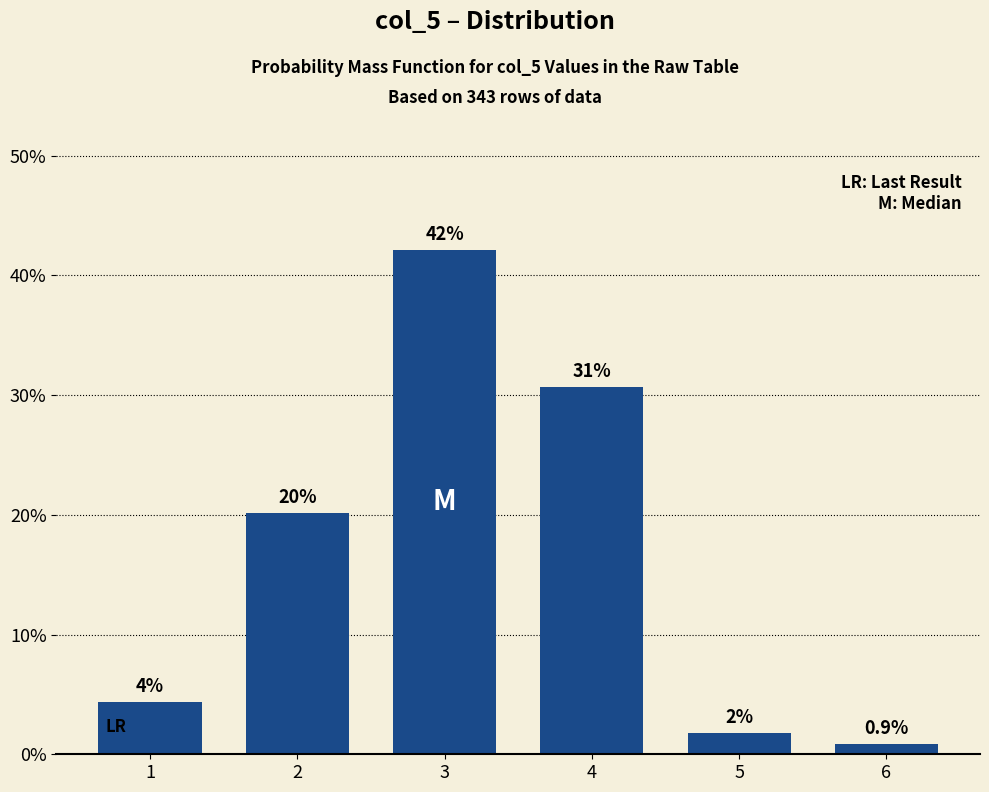

How many bars are there in total?

6